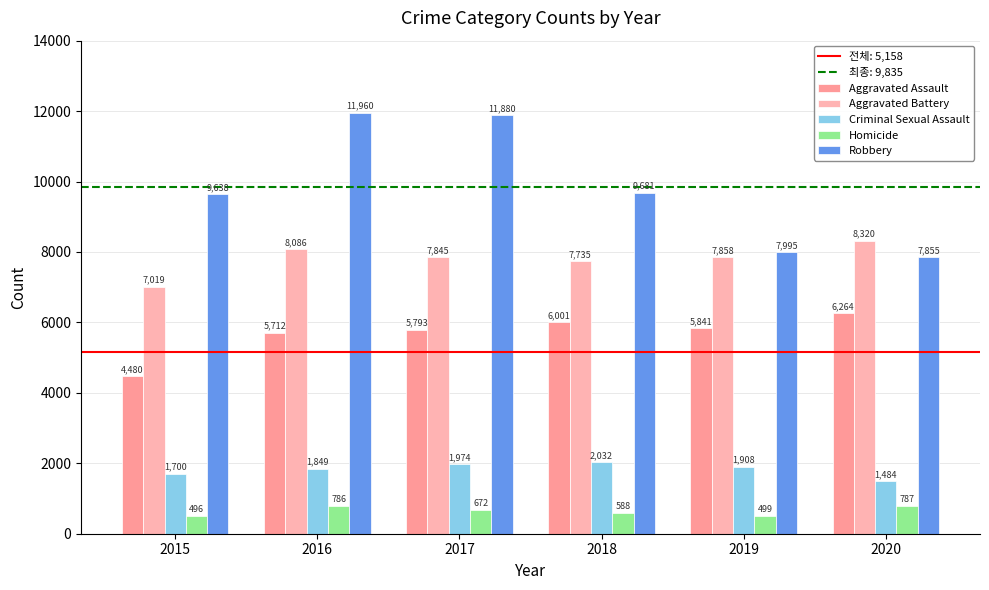

How many bars are there in each group?

5